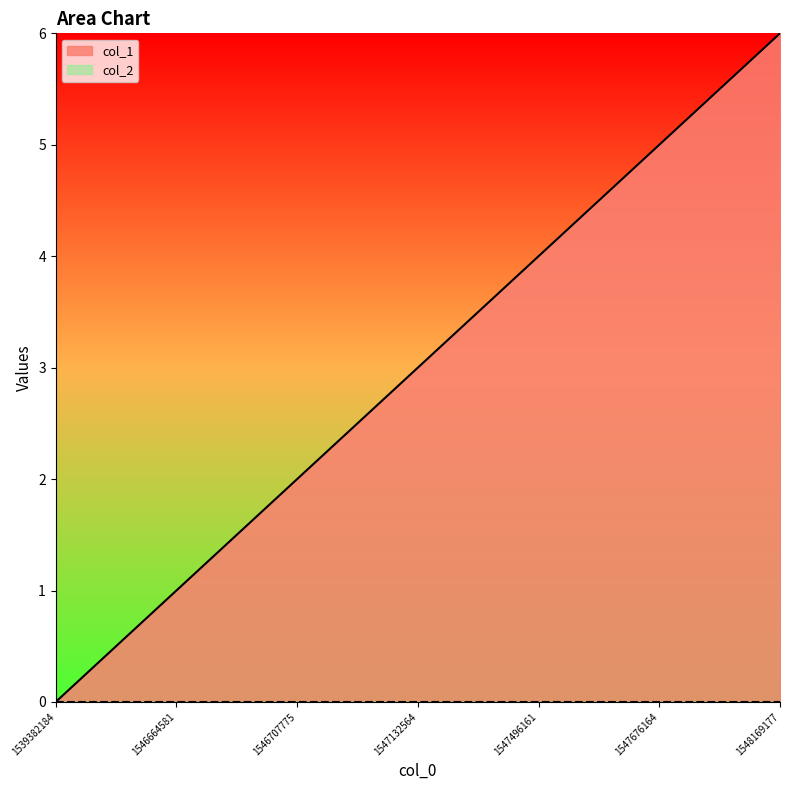

How many values are between 1 and 5?

5